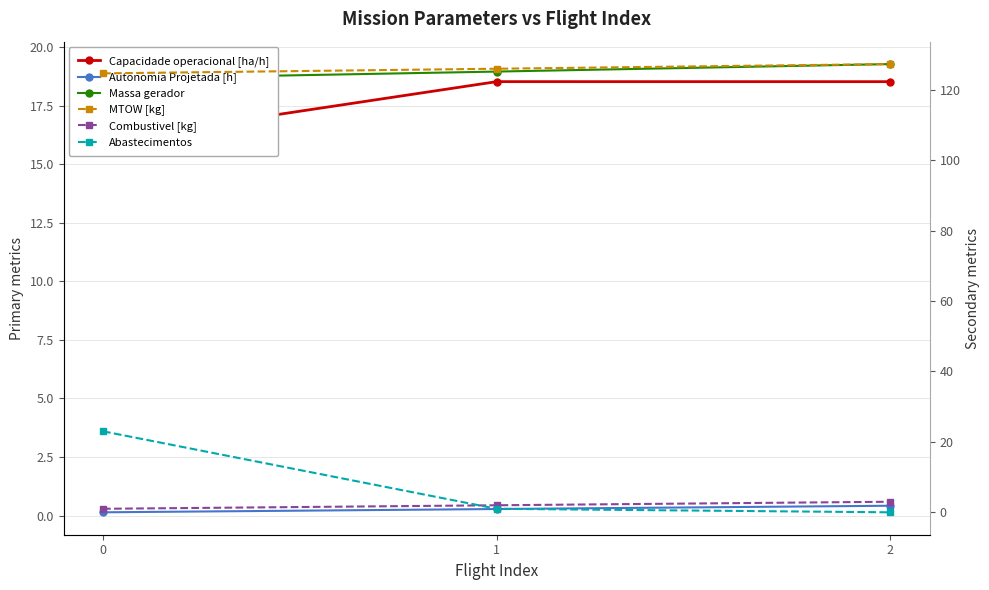

List the labels in order of Abastecimentos value, largest first.

0, 1, 2